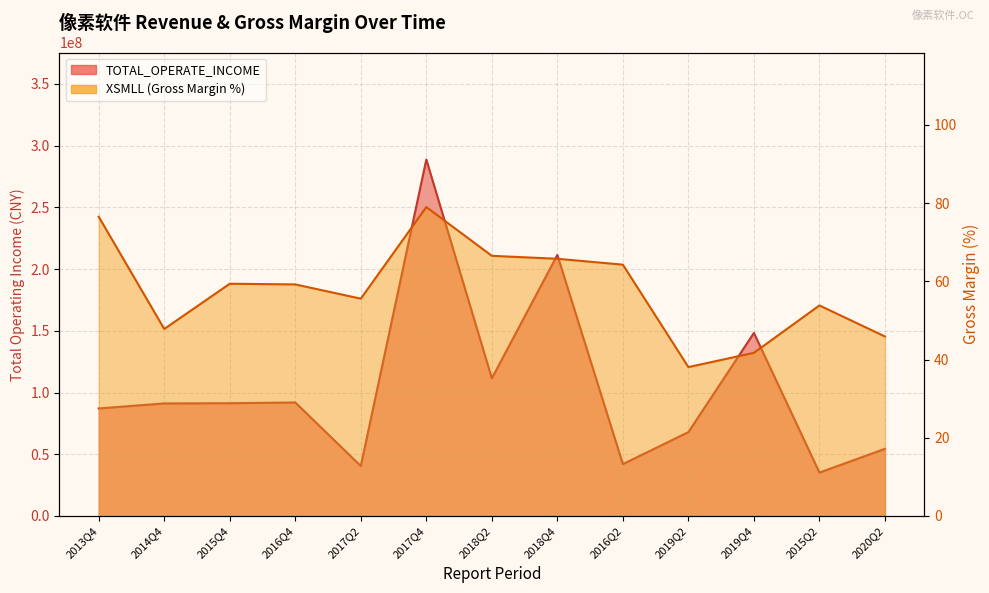

What is the lowest value of the XSMLL series?

38.1